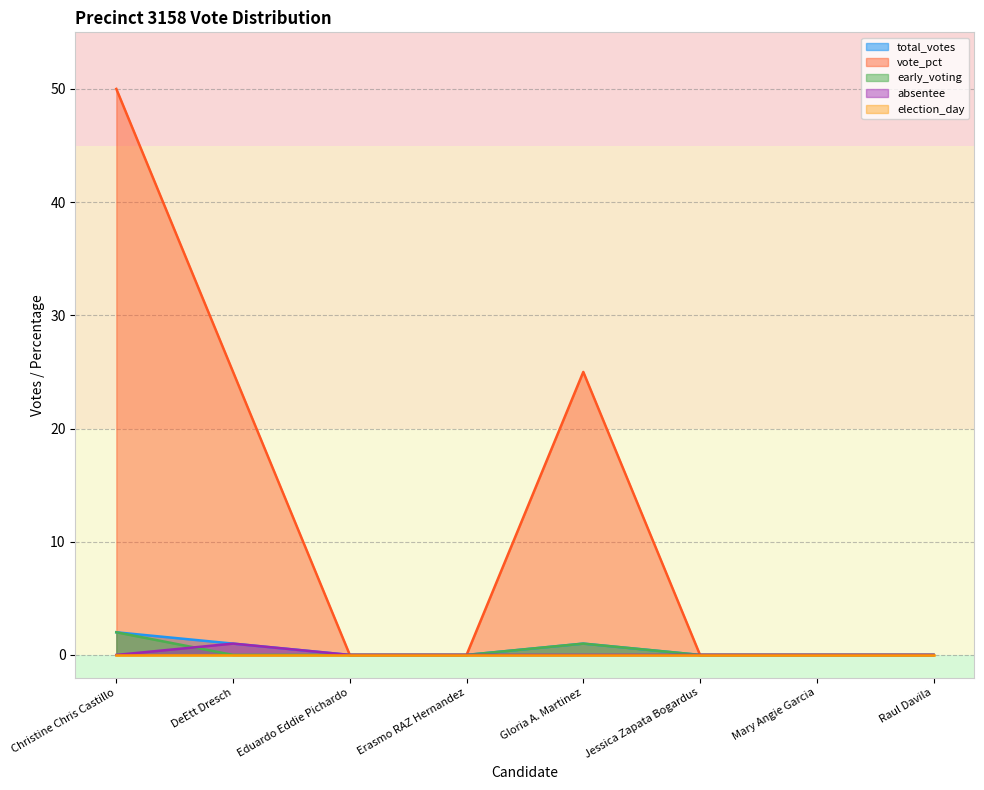

Is it true that early_voting equals 0 at Jessica Zapata Bogardus?

True